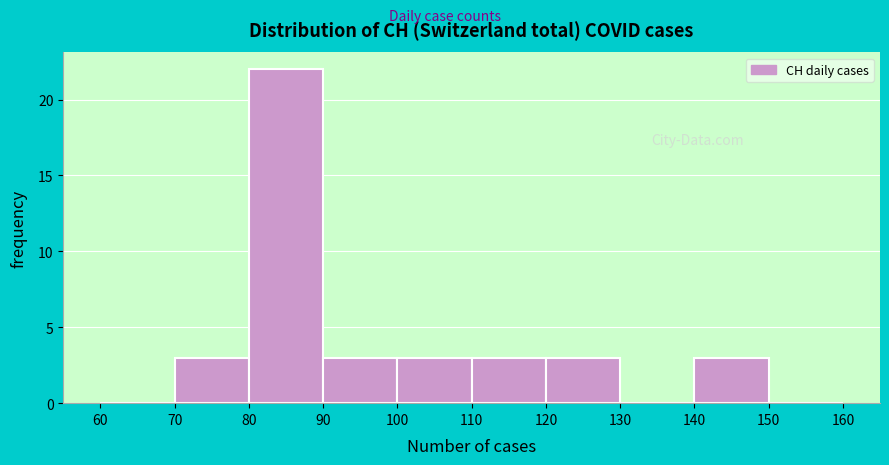

How tall is the bar that spans 90 to 100 on the x-axis? The values are not printed on the chart, so give them approximately, as read against the axis.

3